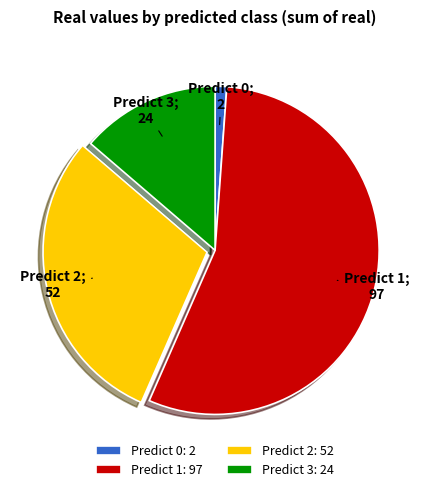

Which has a higher value, Predict 0: 2 or Predict 2: 52?

Predict 2: 52